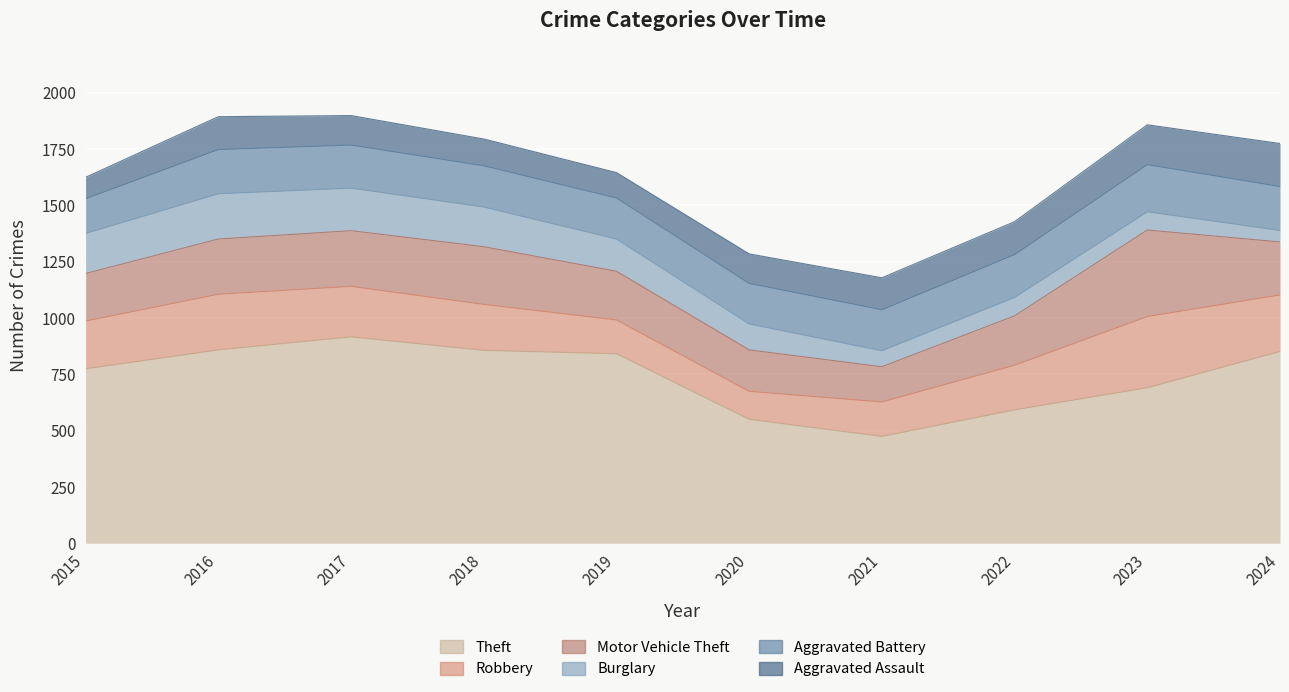

Is it true that Theft equals 774 at 2015?

True